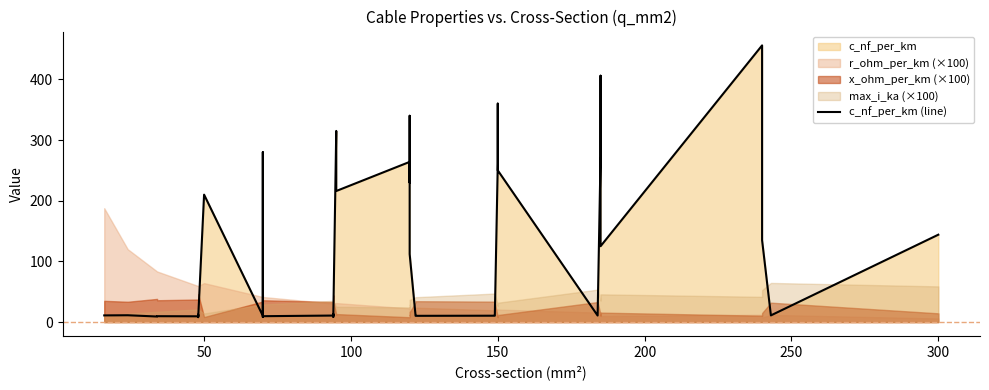

The value at 150 is 202.3. True or false?

False